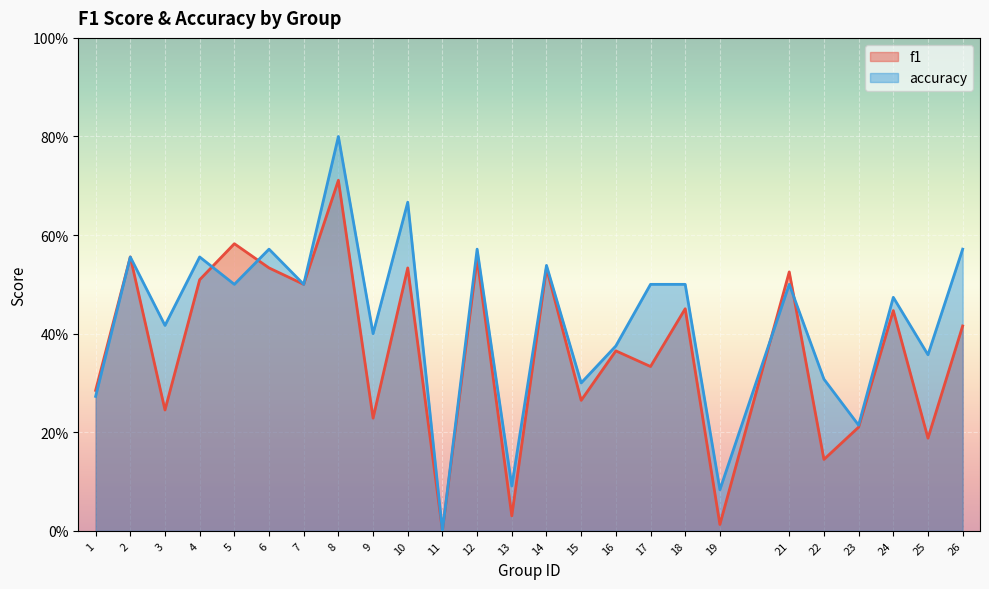

What are all the series names shown in the legend?

f1, accuracy